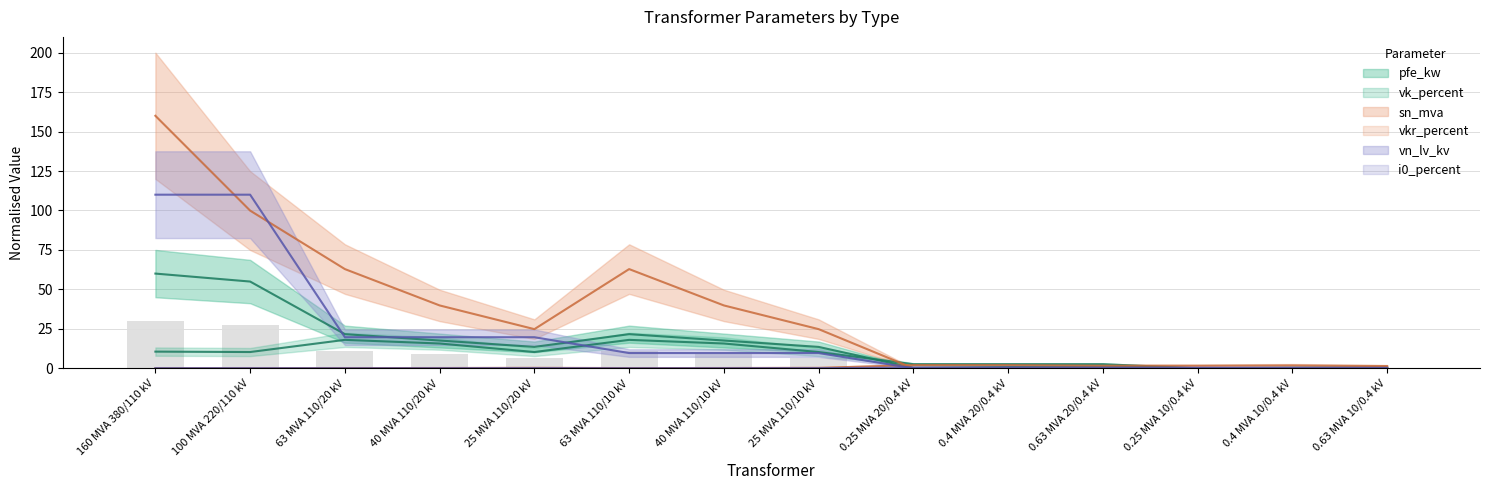

Rank the series at 100 MVA 220/110 kV from lowest to highest value.

vkr_percent, i0_percent, vk_percent, pfe_kw, sn_mva, vn_lv_kv